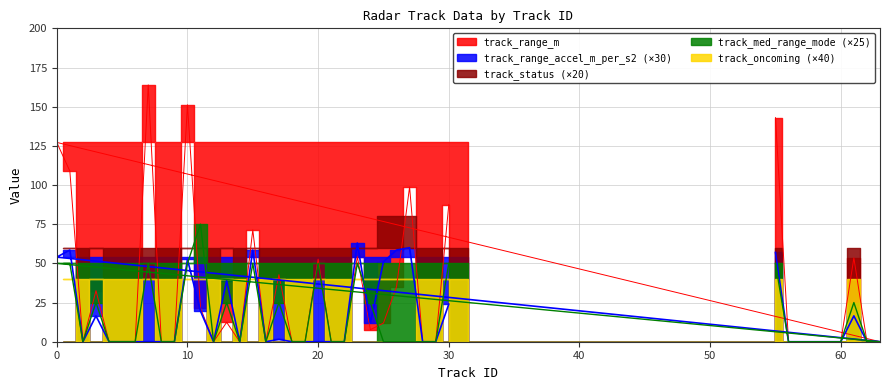

Where do track_med_range_mode and track_range_m first cross each other?

10 and 11